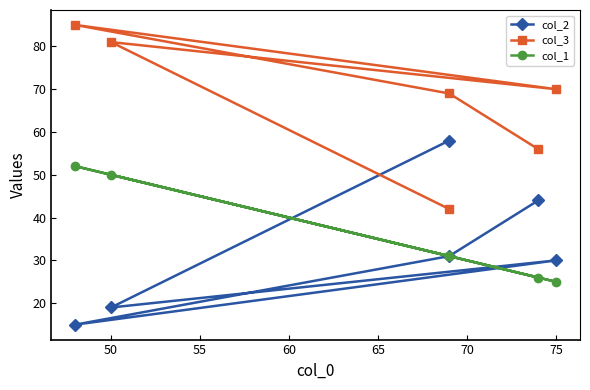

At 55, list the series in order from largest to smallest.

col_3, col_1, col_2